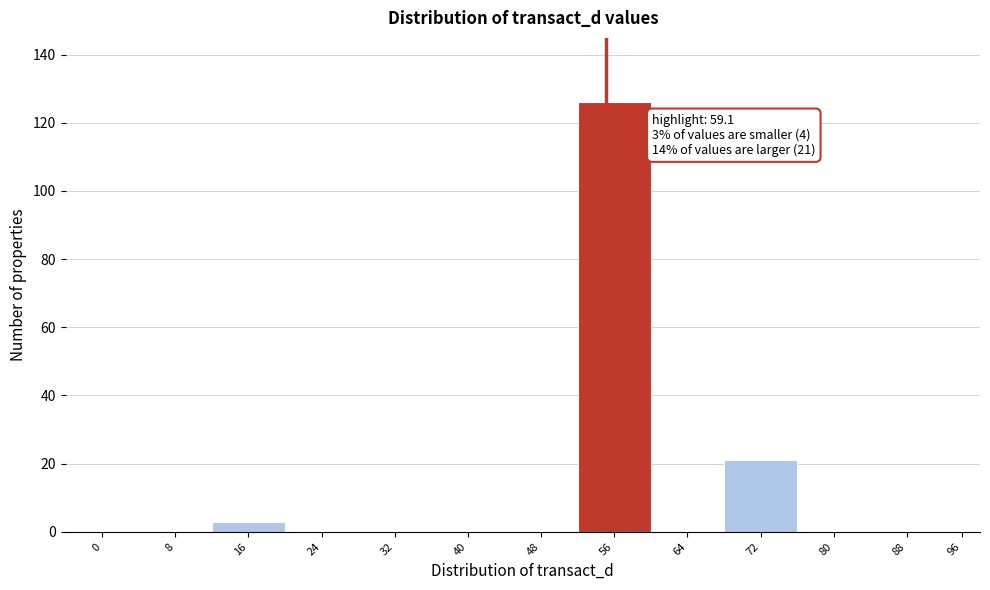

Reading left to right, extract all data points from this chart.

0=0	8=0	16=3	24=0	32=0	40=0	48=0	56=126	64=0	72=21	80=0	88=0	96=0